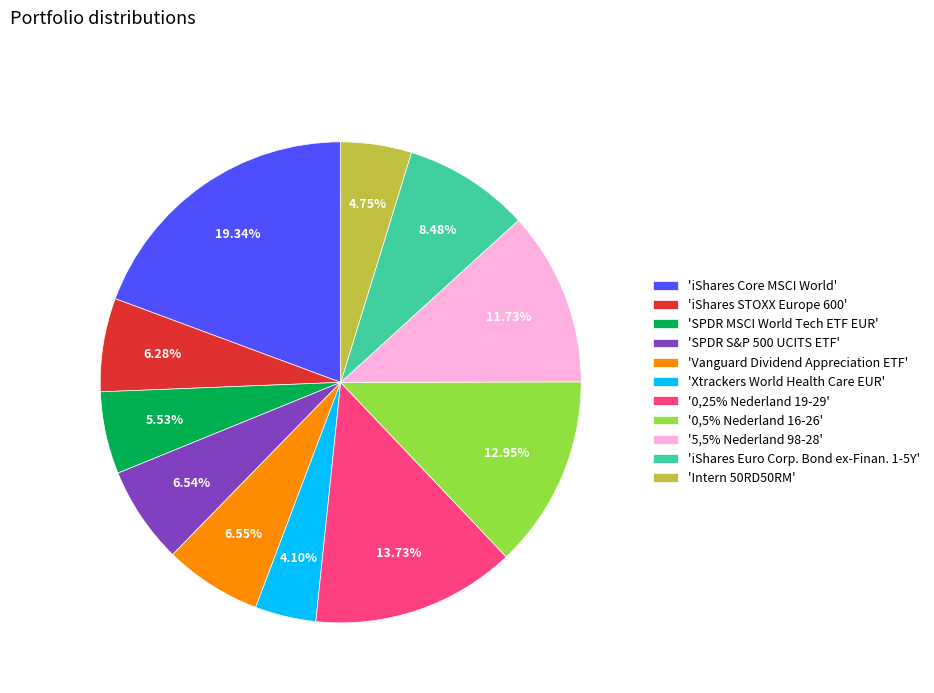

What is the ratio of the value at 'SPDR MSCI World Tech ETF EUR' to the value at '0,25% Nederland 19-29'?

0.4